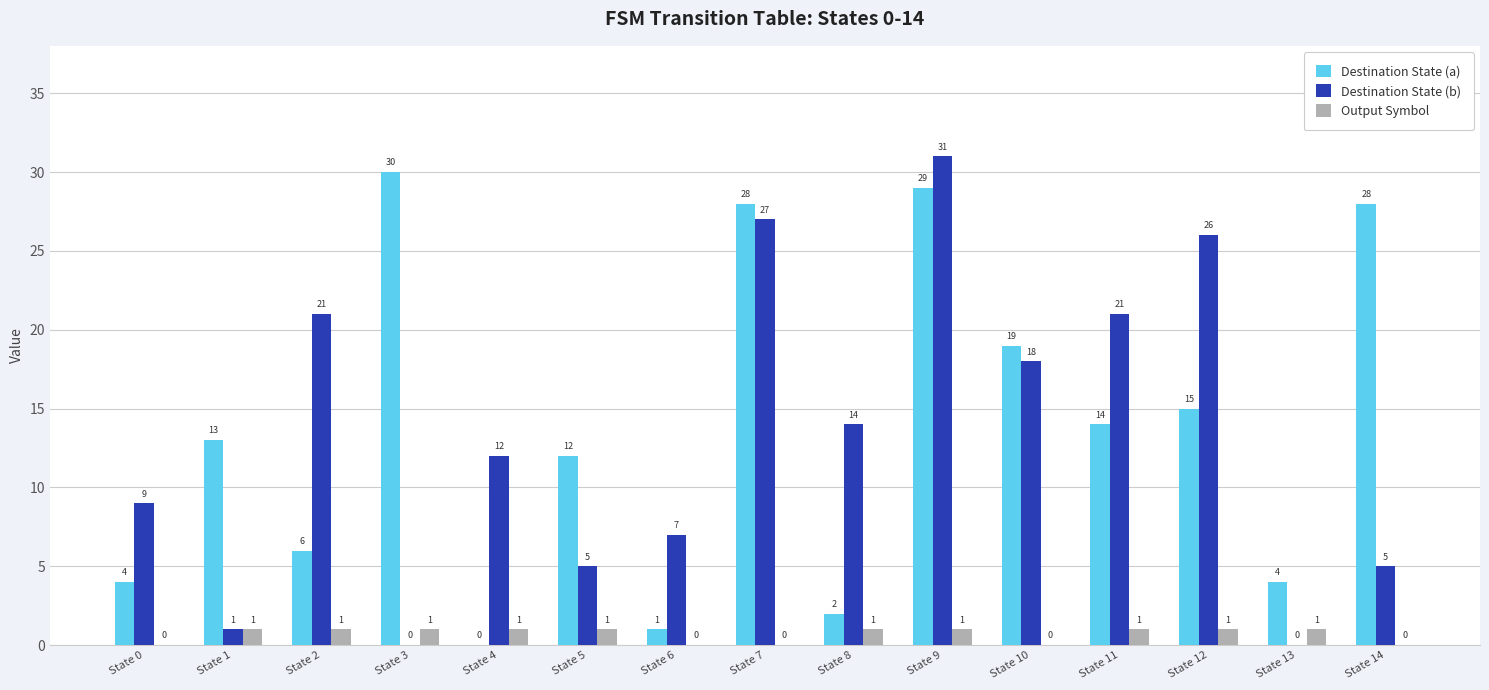

How many Output Symbol values are between 0 and 1?

15